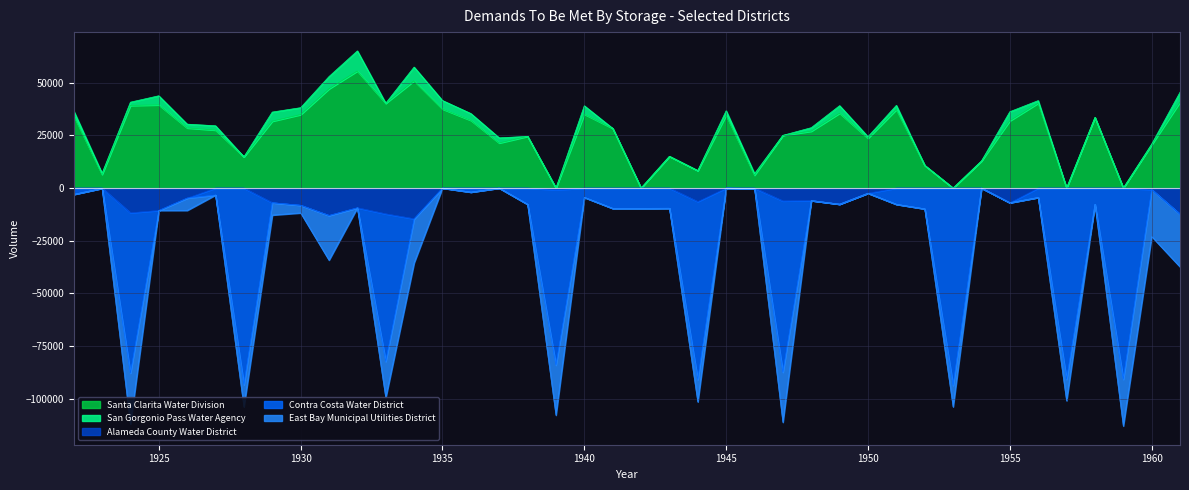

What is the difference between the Contra Costa Water District values at 1945 and 1957?

90803.7